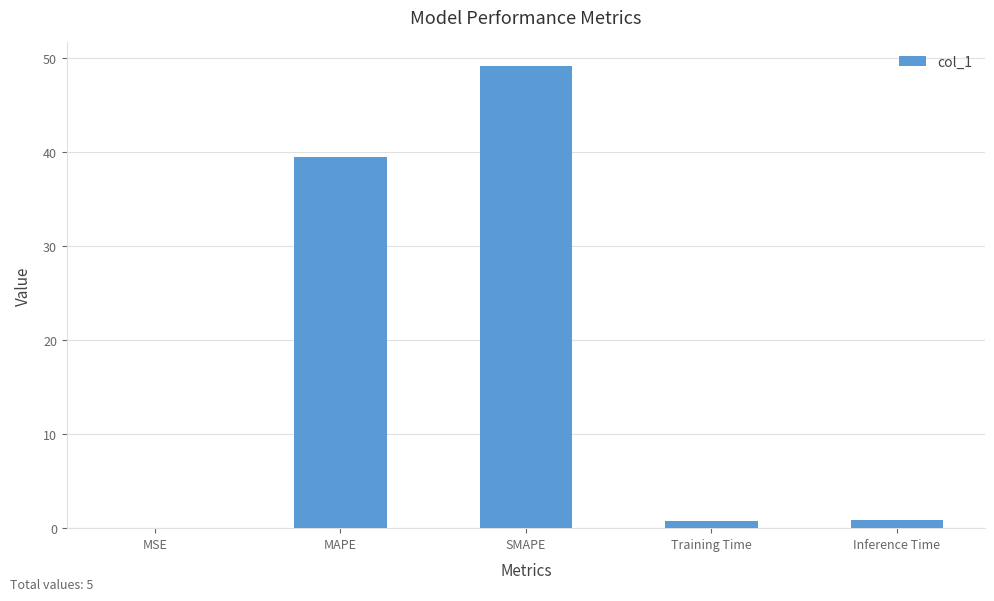

The chart shows a value of 17.4 at MAPE. True or false?

False